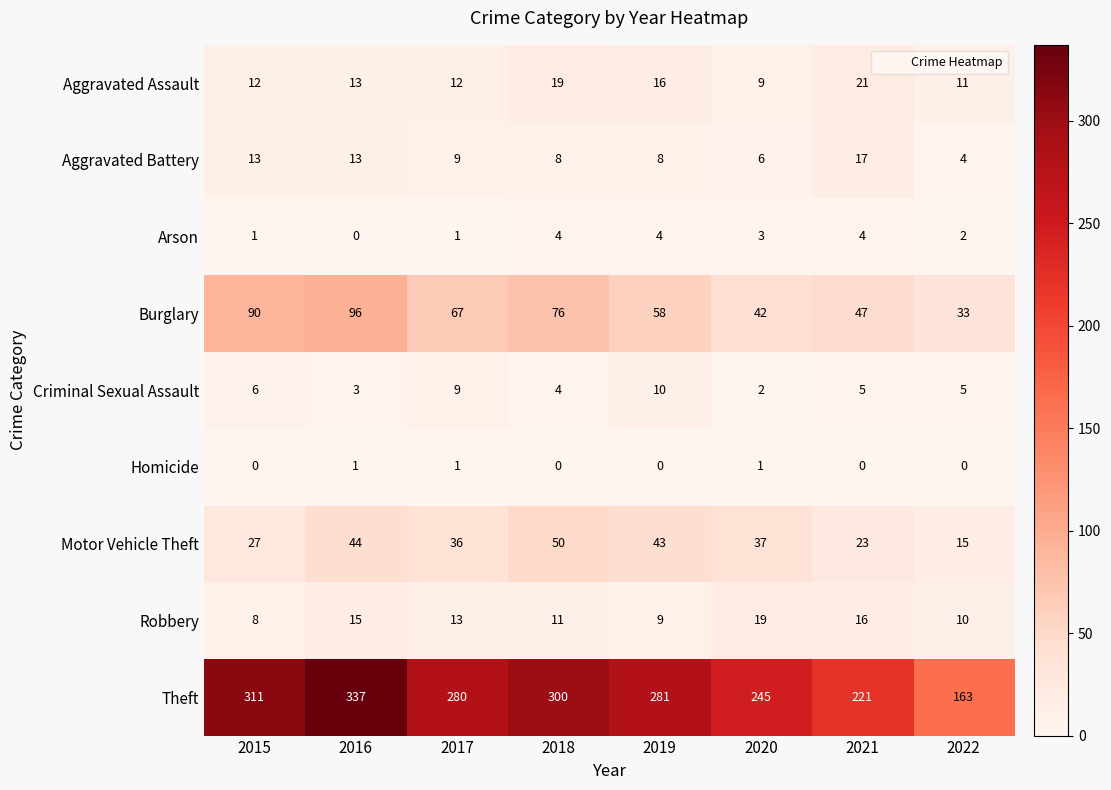

The Criminal Sexual Assault series shows 2 at 2015. True or false?

False